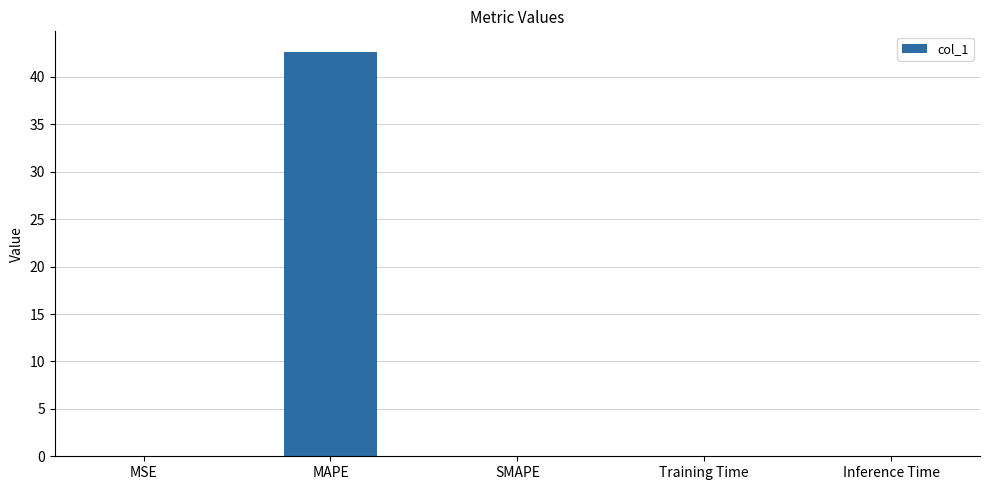

The chart shows a value of 0.0 at MSE. True or false?

True